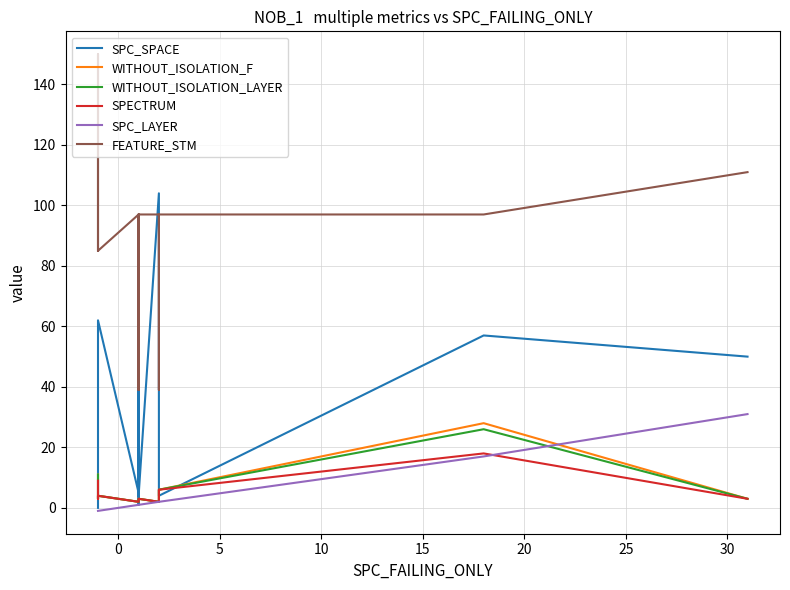

How many intersections are there between WITHOUT_ISOLATION_F and SPC_SPACE?

4